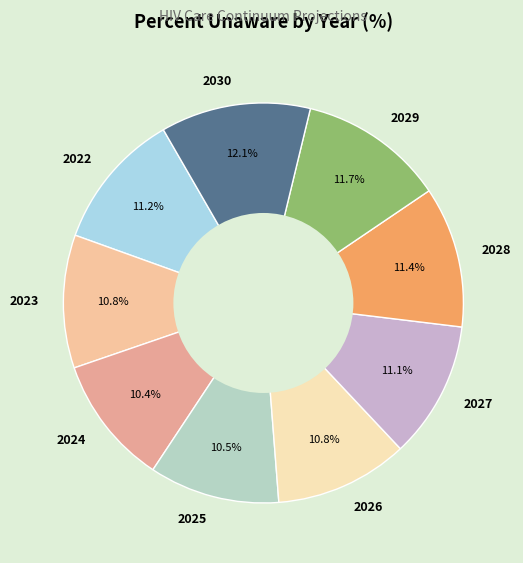

Is there a majority slice in this chart?

No